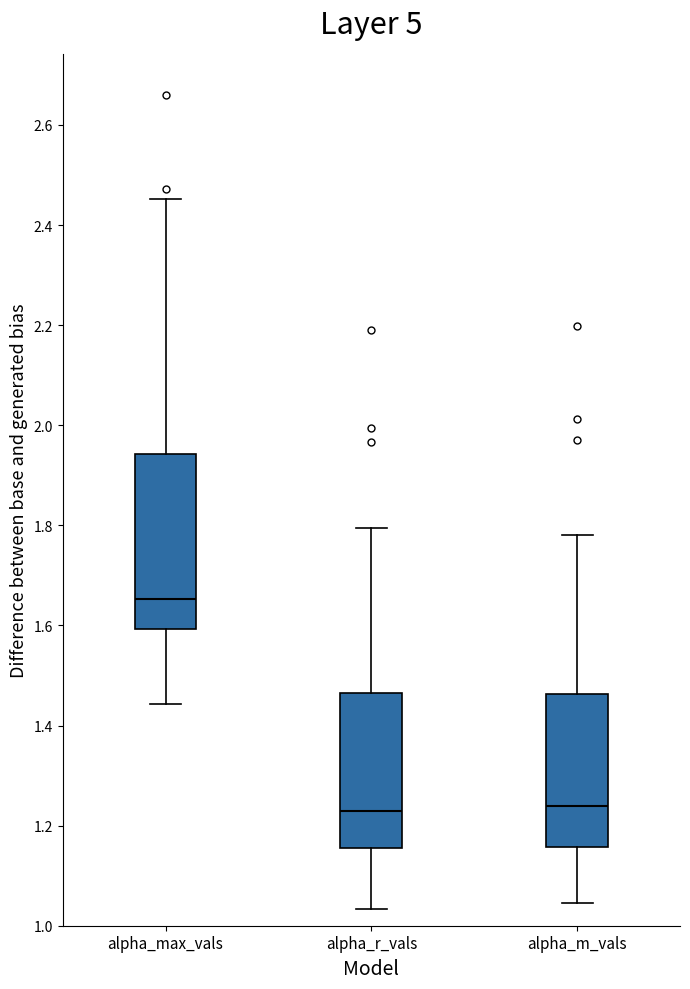

Where is the lower edge of the box for alpha_max_vals on the y-axis? The values are not printed on the chart, so give them approximately, as read against the axis.

1.60